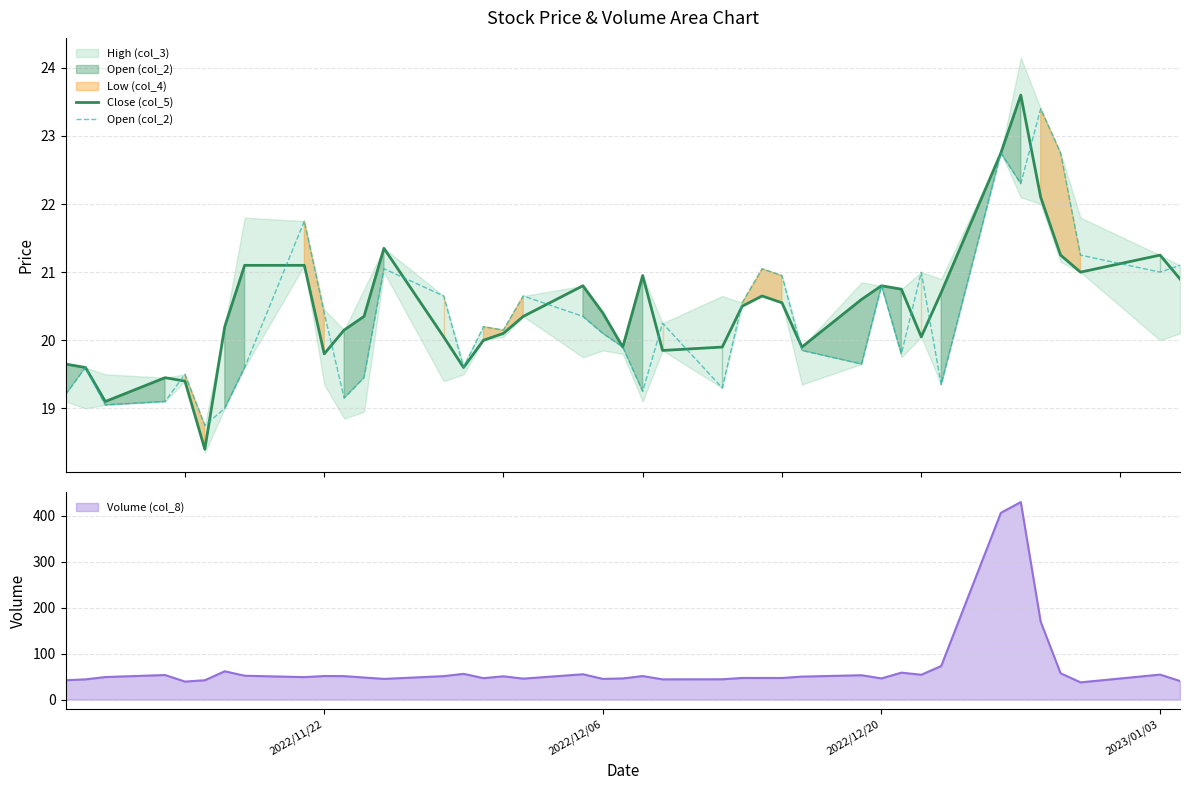

The value of Volume (col_8) at 2022/12/06 is 66.1. True or false?

False